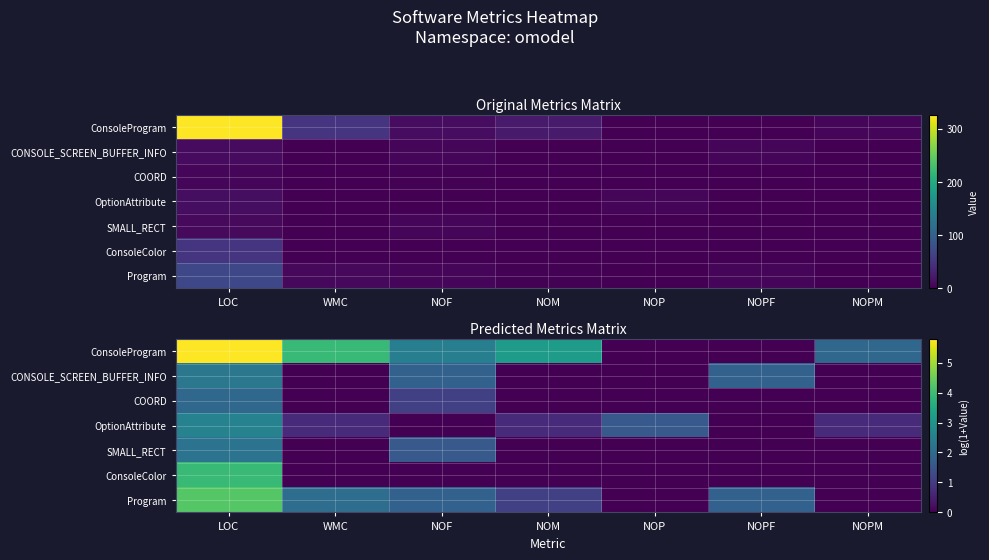

How many series are shown in this chart?

7